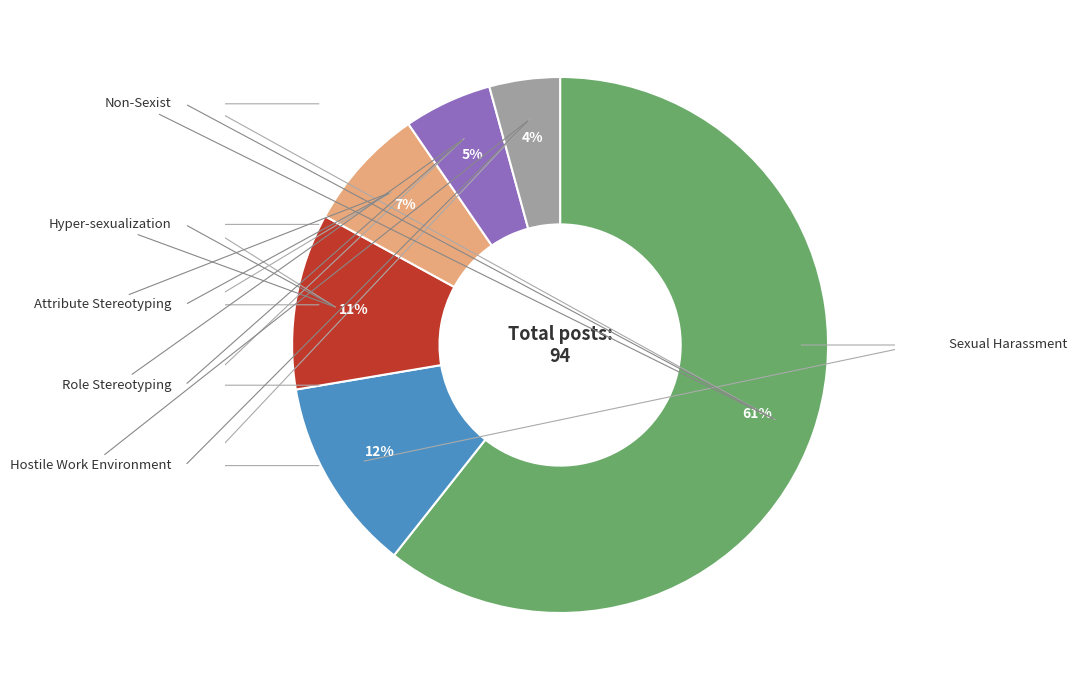

Count the number of slices in the pie.

6